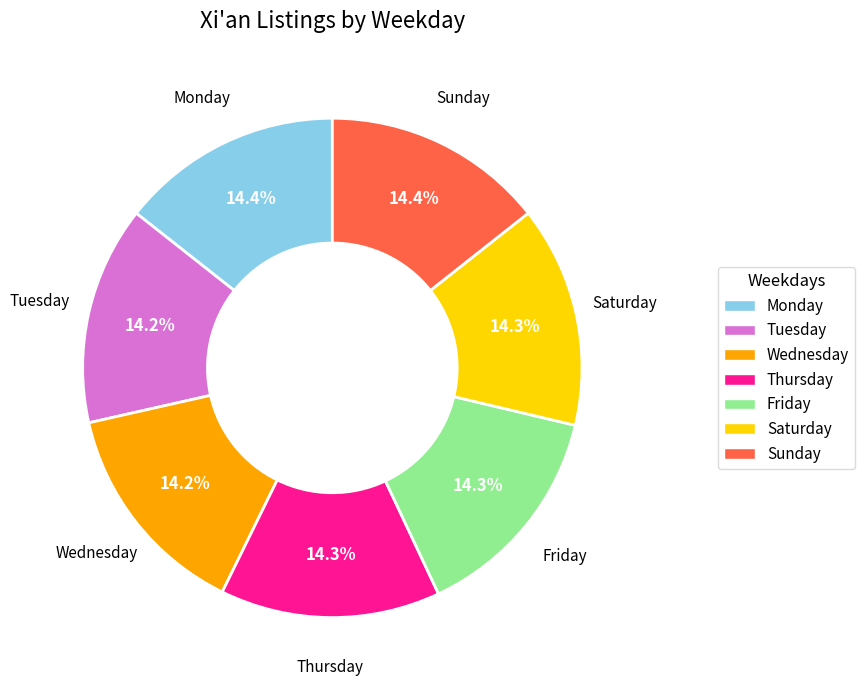

How many slices are in this pie chart?

7